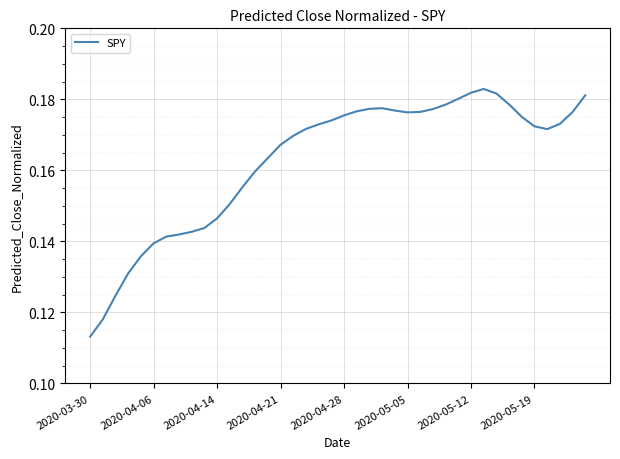

Is this an area chart (filled region under the line)?

No